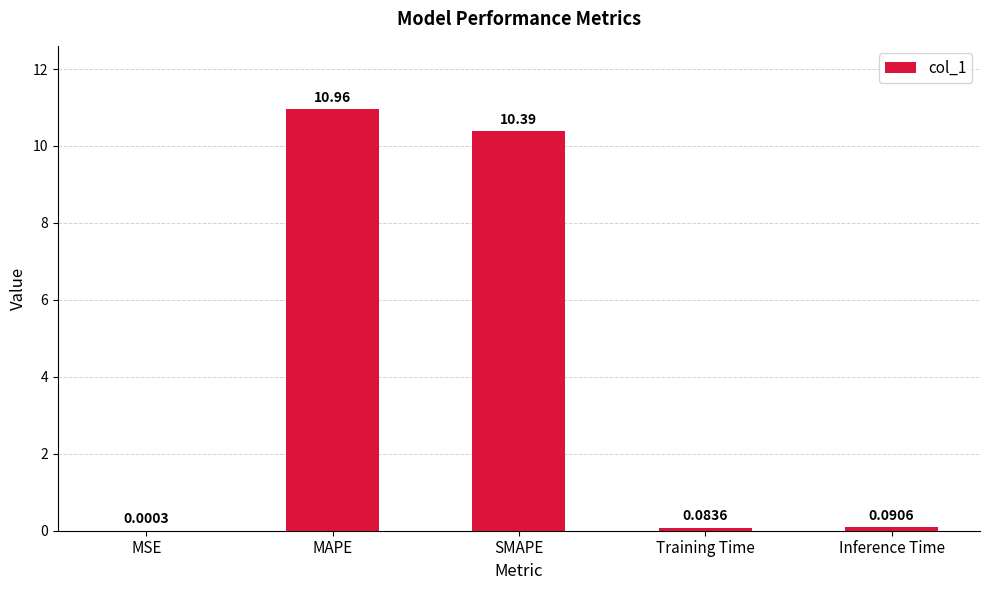

At which category does the chart reach its peak across all series?

MAPE